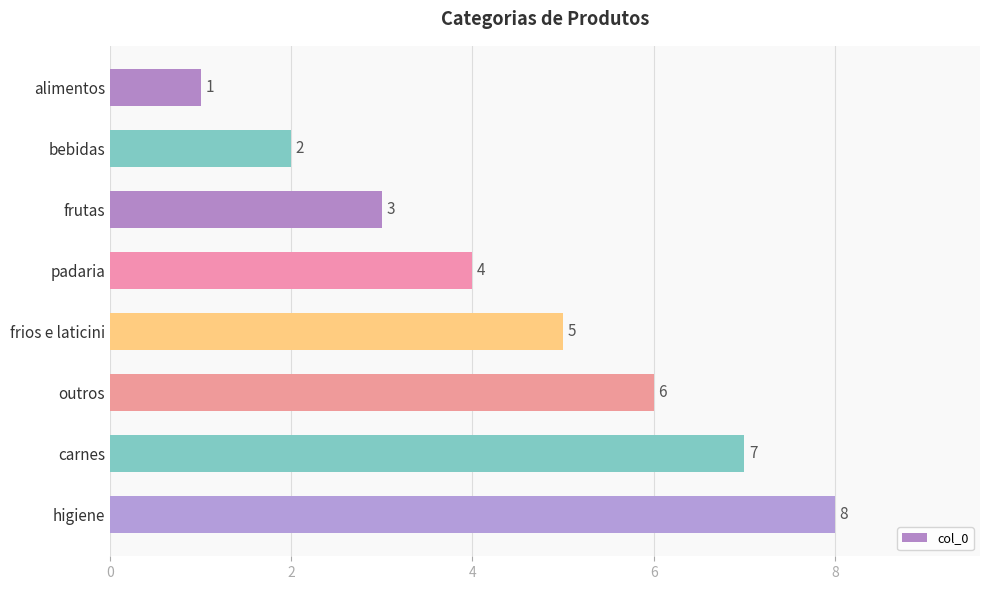

How many values are below 5?

4